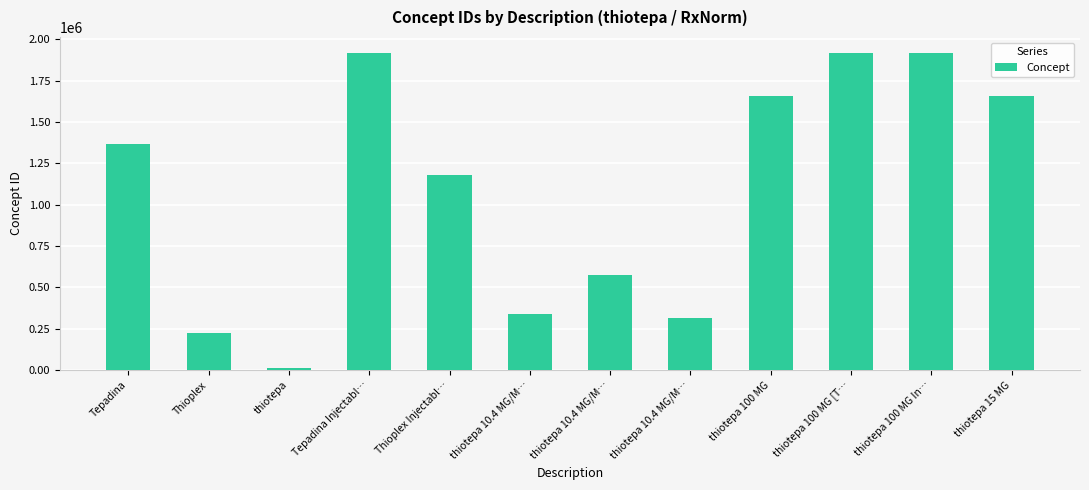

True or false: the data shows 1177866 at Thioplex Injectabl….

True